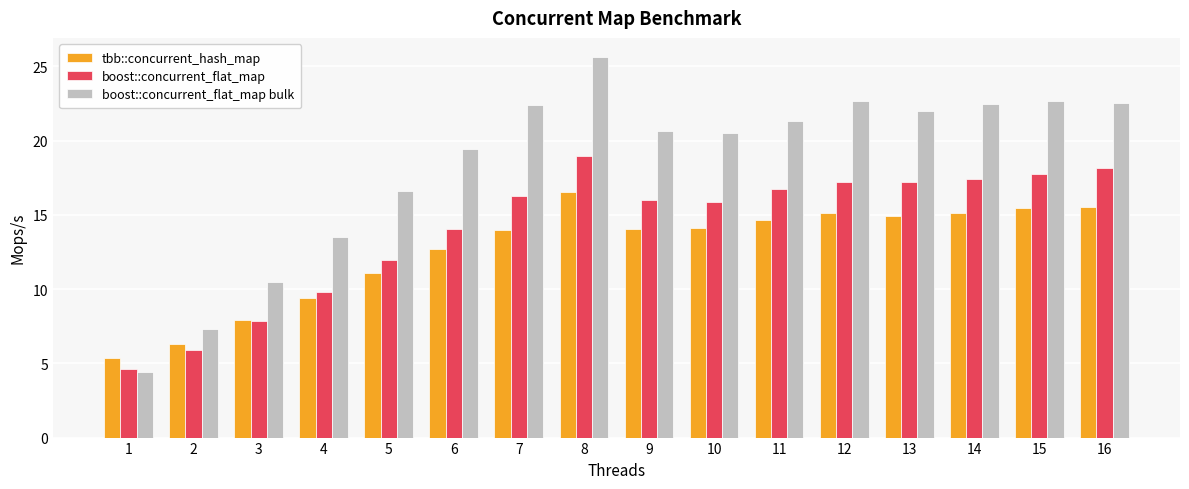

Which series has the largest range (max minus min)?

boost::concurrent_flat_map bulk